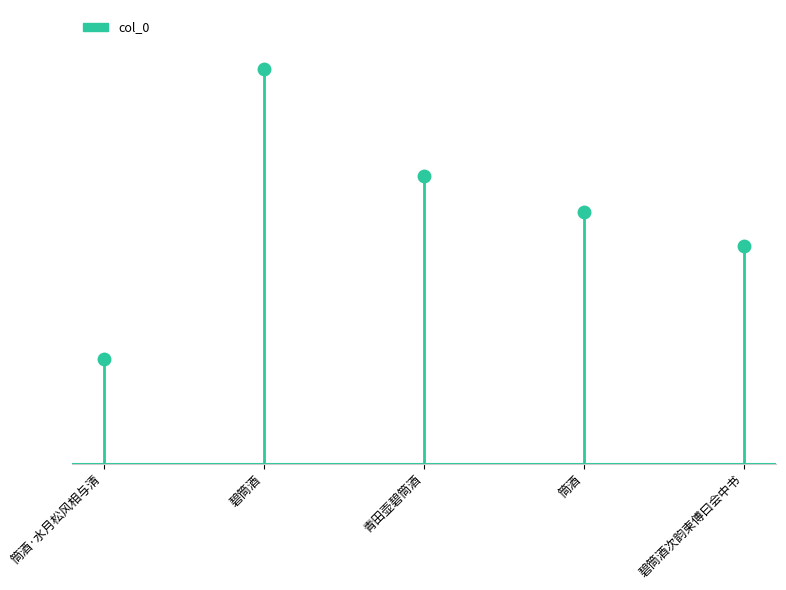

What is the greatest value displayed?

1235004